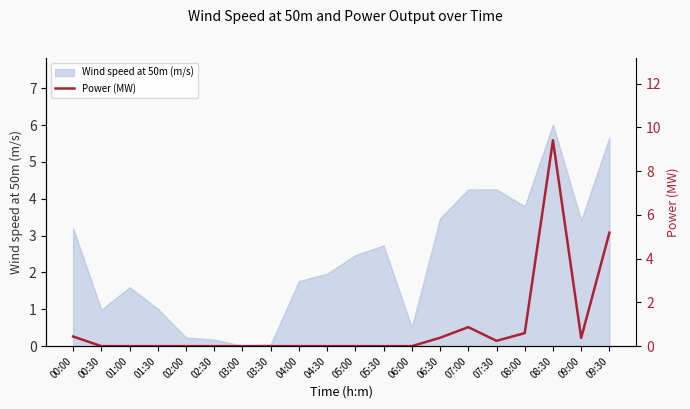

At which label does Wind speed at 50m (m/s) reach its peak?

08:30